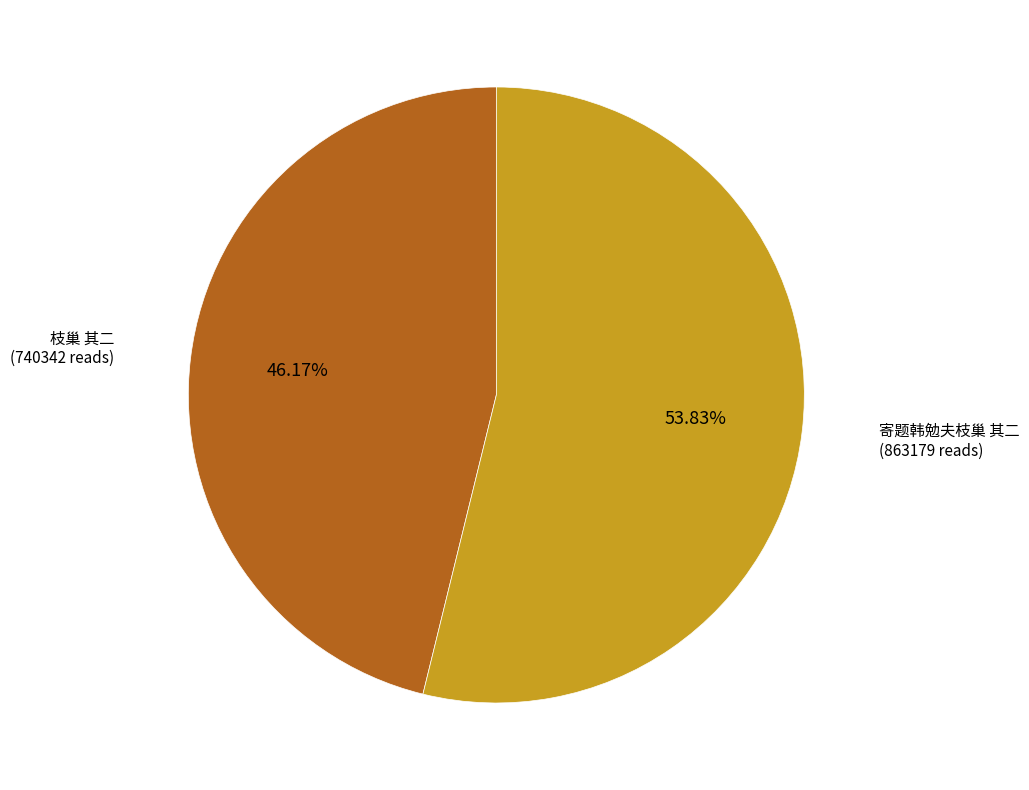

Is there a majority slice in this chart?

Yes